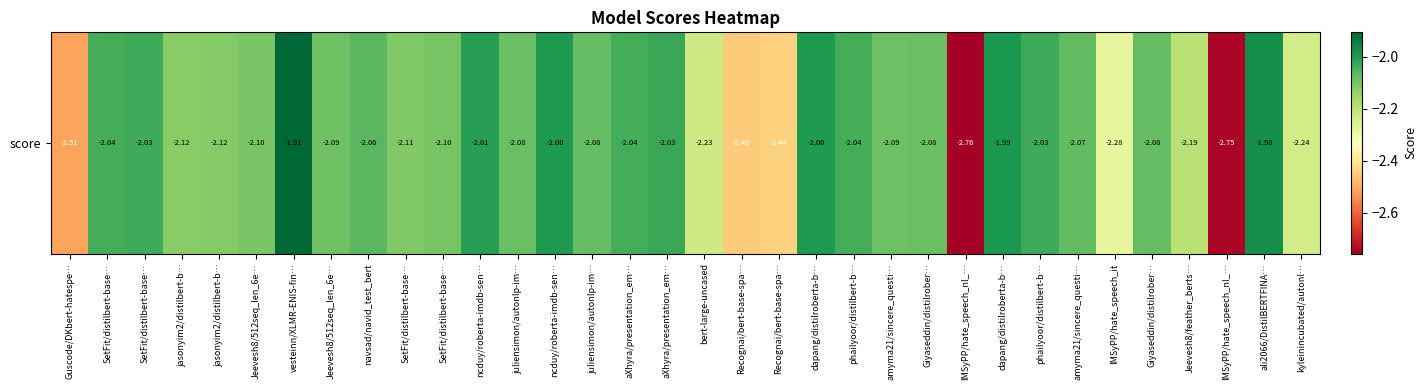

How many data points are above -2?

5